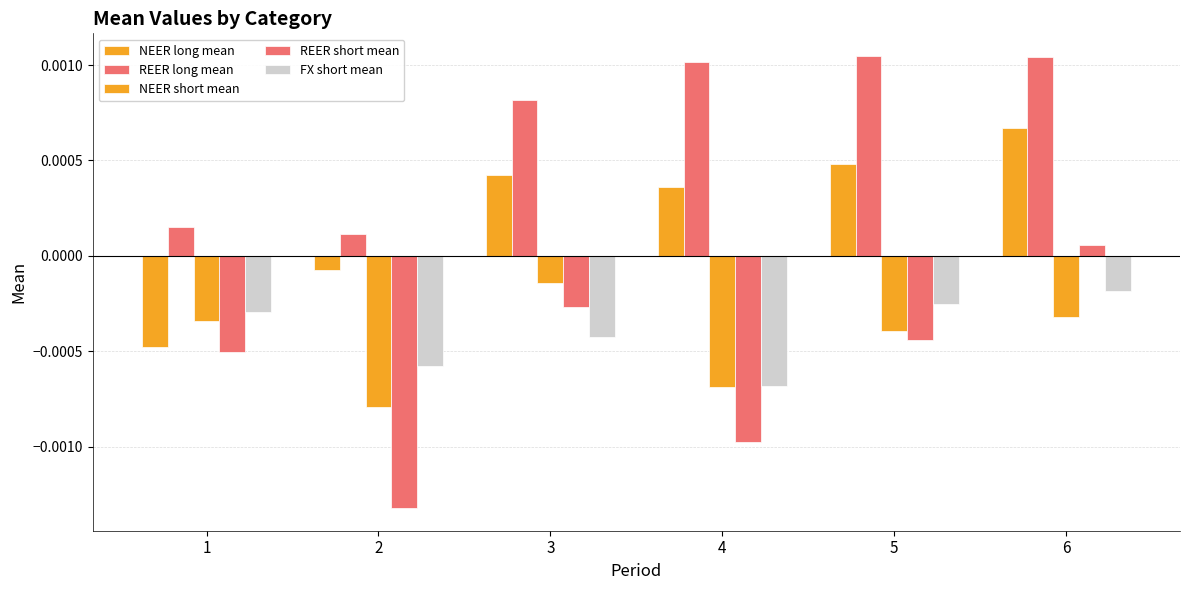

How many groups of bars are there?

6